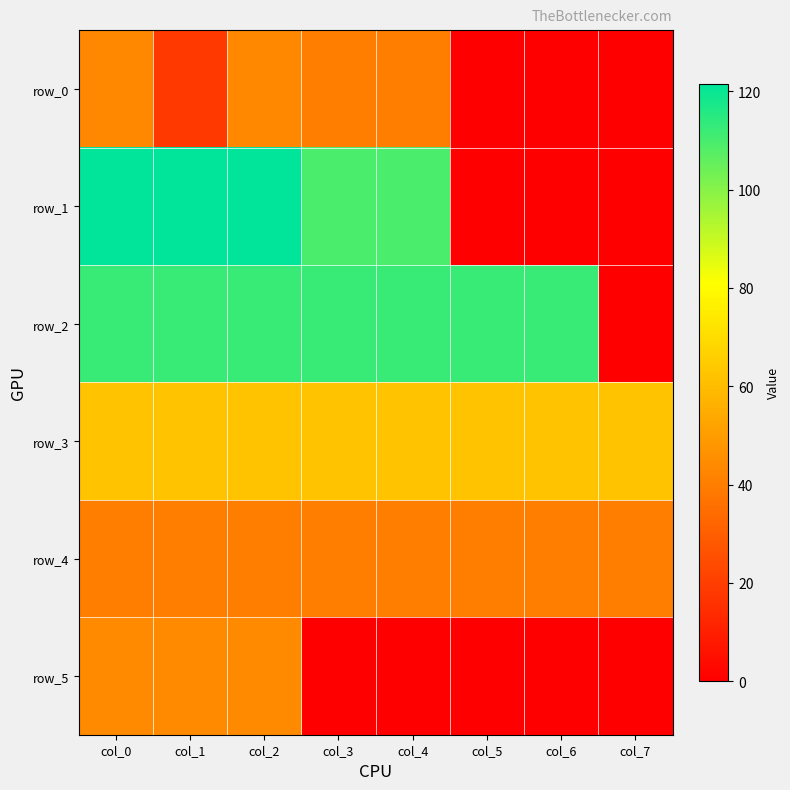

True or false: row_3 has a value of 97.3 at col_5.

False